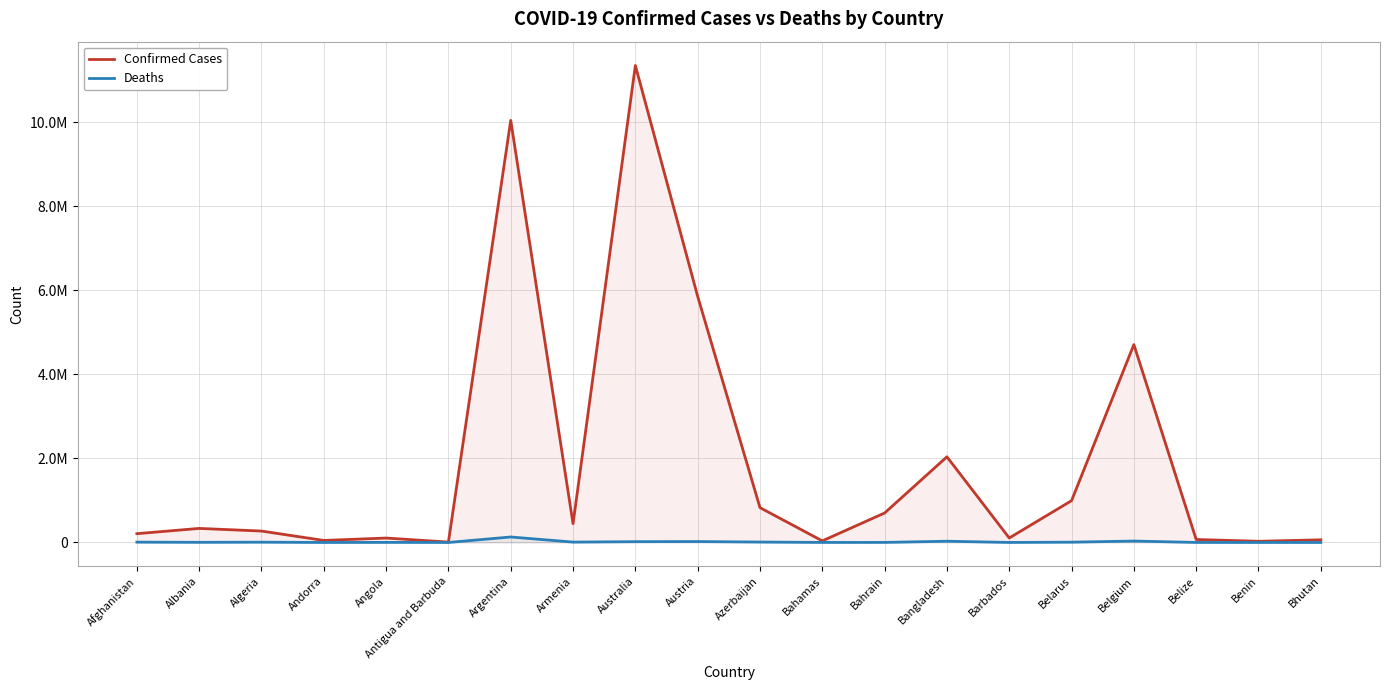

True or false: Deaths and Confirmed Cases intersect in this chart.

False